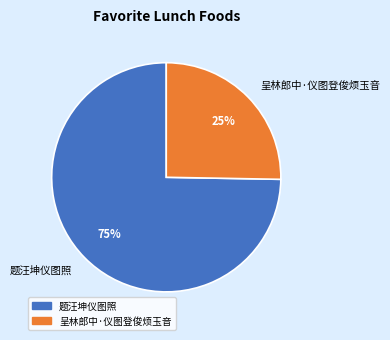

To the nearest percent, what portion does 题汪坤仪图照 represent?

75%